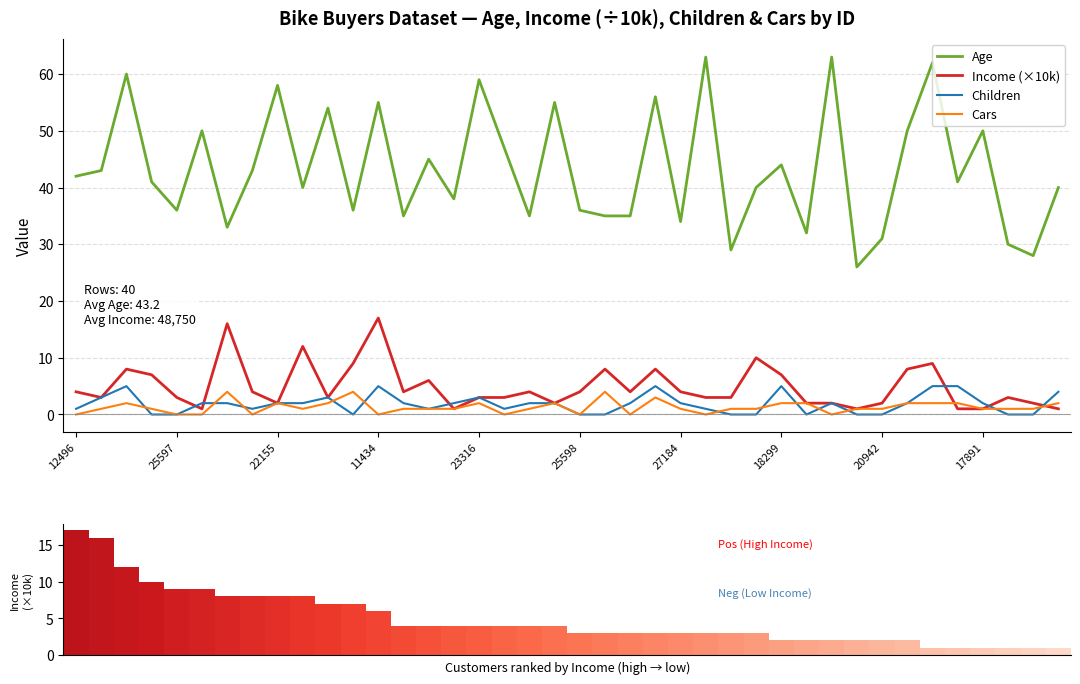

Reading right to left, list all the values displayed in this chart.

Age: 40	28	30	50	41	62	50	31	26	63	32	44	40	29	63	34	56	35	35	36	55	35	47	59	38	45	35	55	36	54	40	58	43	33	50	36	41	60	43	42
Income (×10k): 1	2	3	1	1	9	8	2	1	2	2	7	10	3	3	4	8	4	8	4	2	4	3	3	1	6	4	17	9	3	12	2	4	16	1	3	7	8	3	4
Children: 4	0	0	2	5	5	2	0	0	2	0	5	0	0	1	2	5	2	0	0	2	2	1	3	2	1	2	5	0	3	2	2	1	2	2	0	0	5	3	1
Cars: 2	1	1	1	2	2	2	1	1	0	2	2	1	1	0	1	3	0	4	0	2	1	0	2	1	1	1	0	4	2	1	2	0	4	0	0	1	2	1	0
Income (×10k) ranked: 1	1	1	1	1	1	2	2	2	2	2	2	3	3	3	3	3	3	3	3	4	4	4	4	4	4	4	6	7	7	8	8	8	8	9	9	10	12	16	17